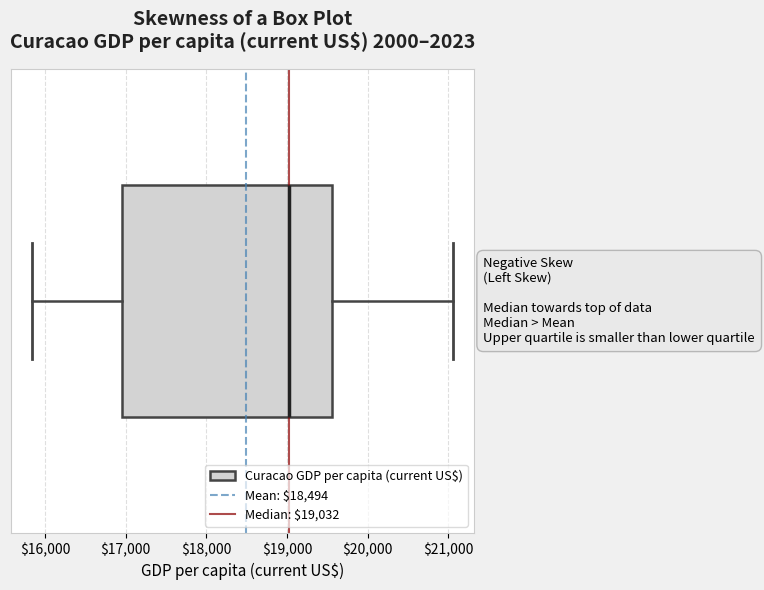

Read this box plot against the x-axis: the position of the median line, the range covered by the box, and the ends of both whiskers. The values are not printed on the chart, so give them approximately, as read against the axis.

median 19000, box 17000 to 19600, whiskers 15800 to 21100